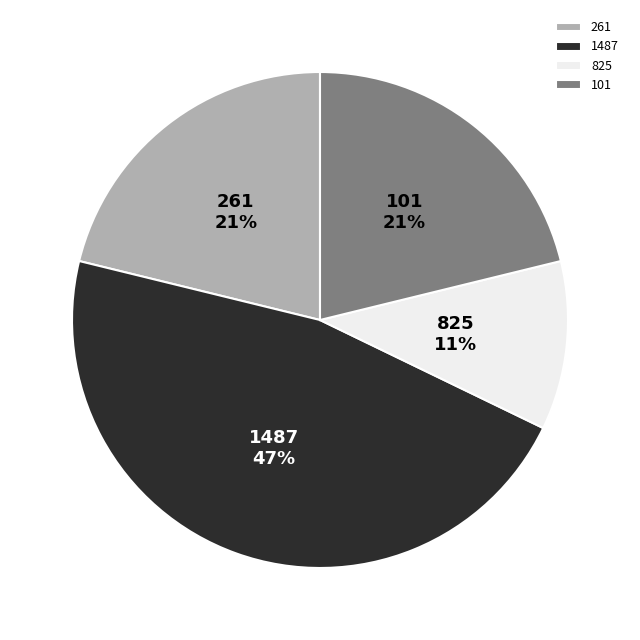

Between 101 and 1487, which is larger?

1487